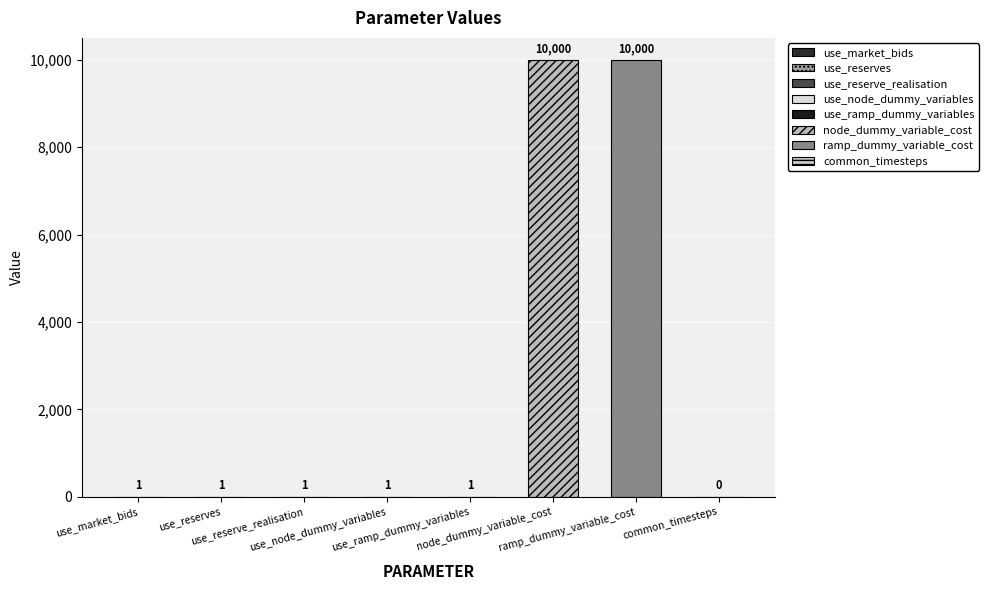

How many bars are there in total?

8